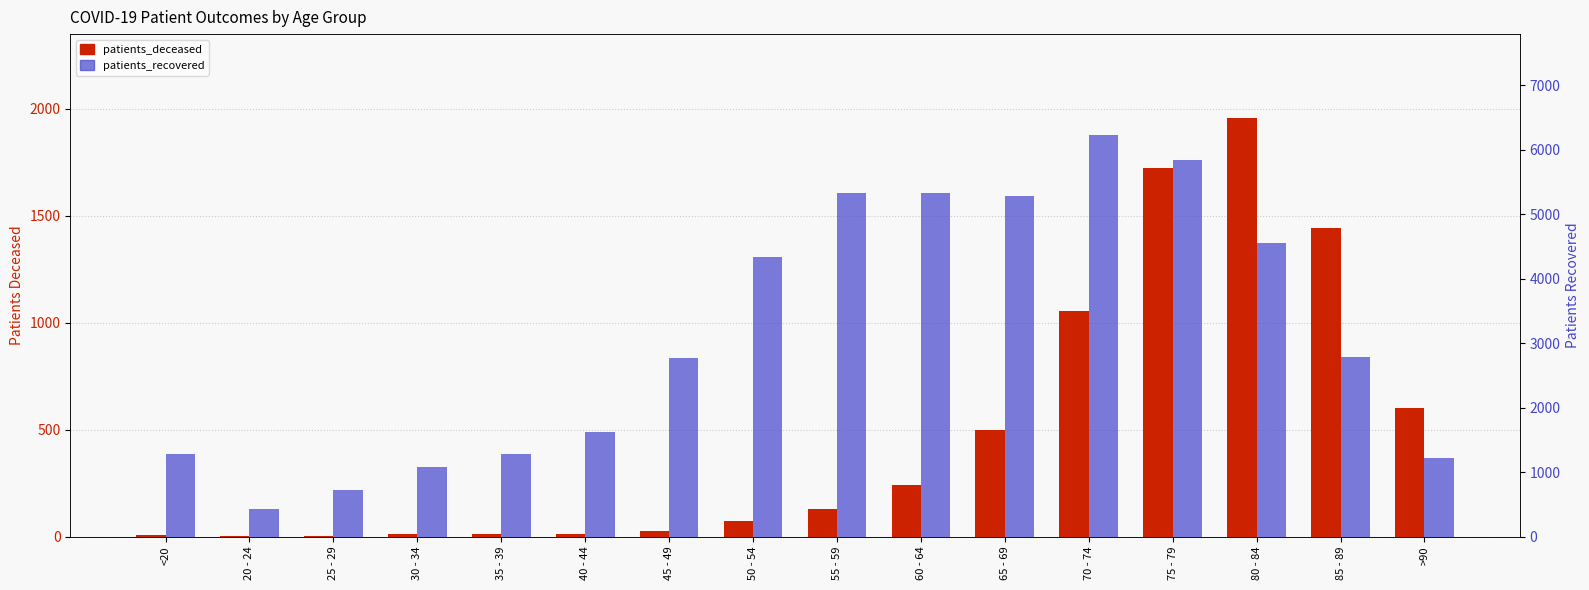

At which category is the sum across all series the highest?

75 - 79